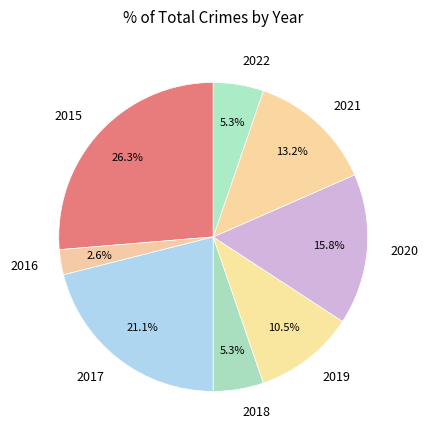

The 2021 slice represents 13% of the pie. True or false?

True